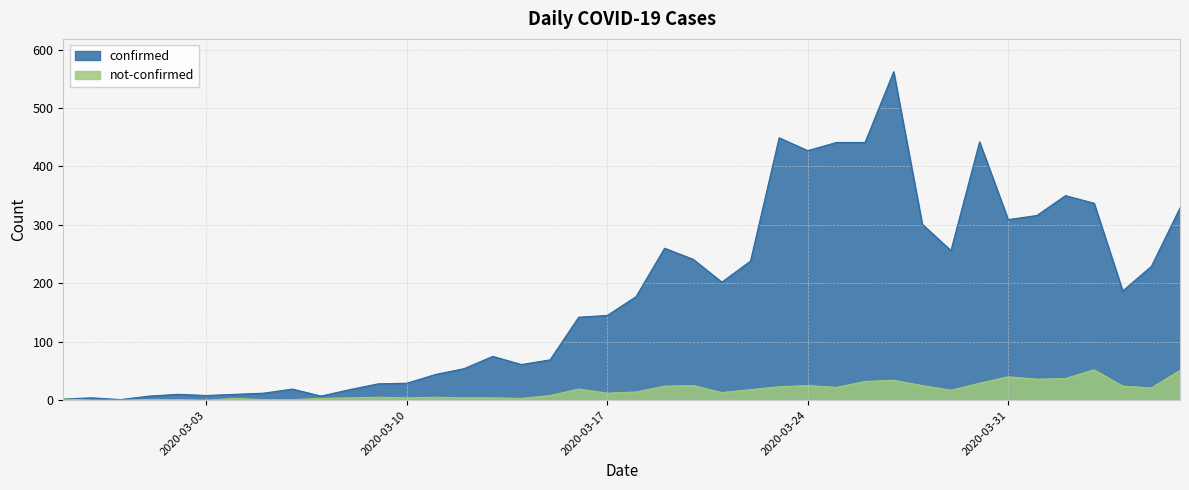

How many interior local valleys does the confirmed series have?

9